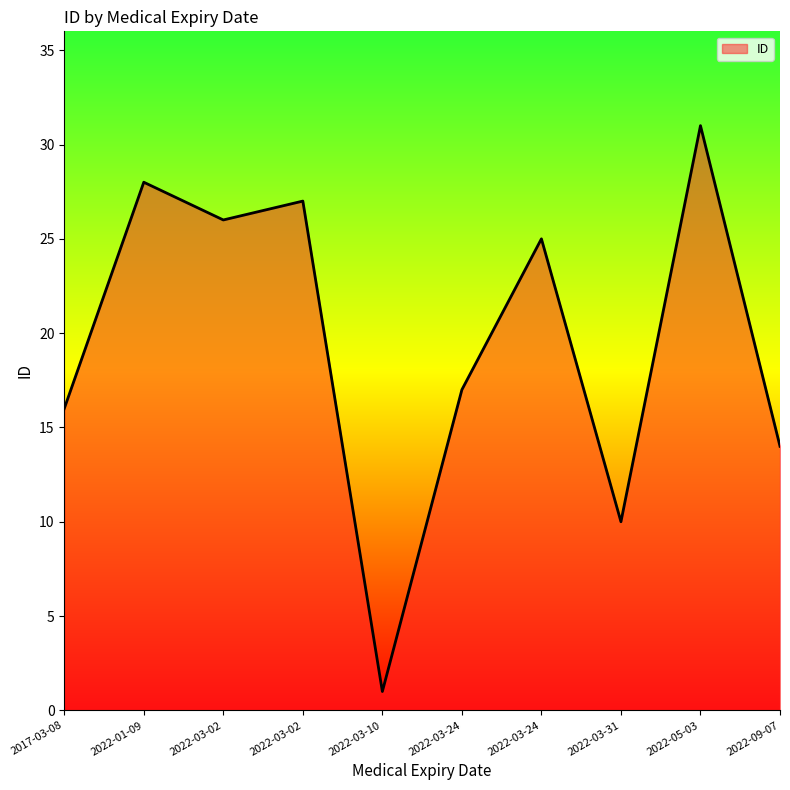

What is the label of the 6th point from the left?

2022-03-24